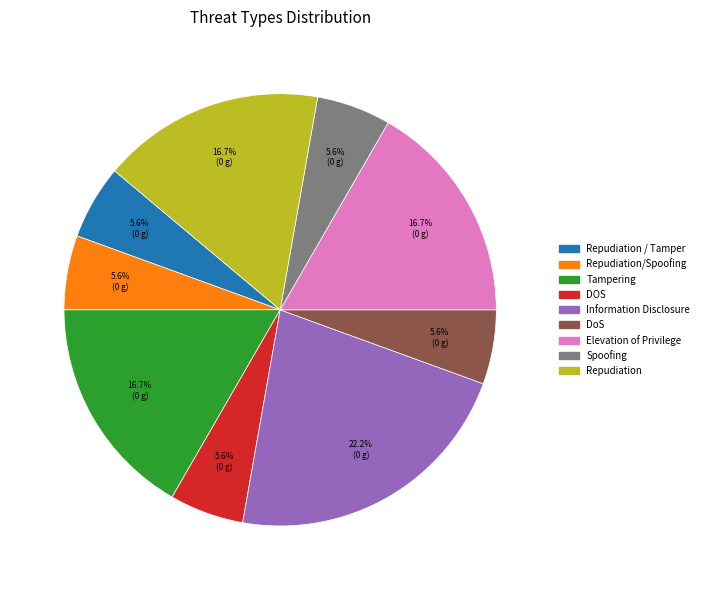

To the nearest percent, what portion does DOS represent?

6%